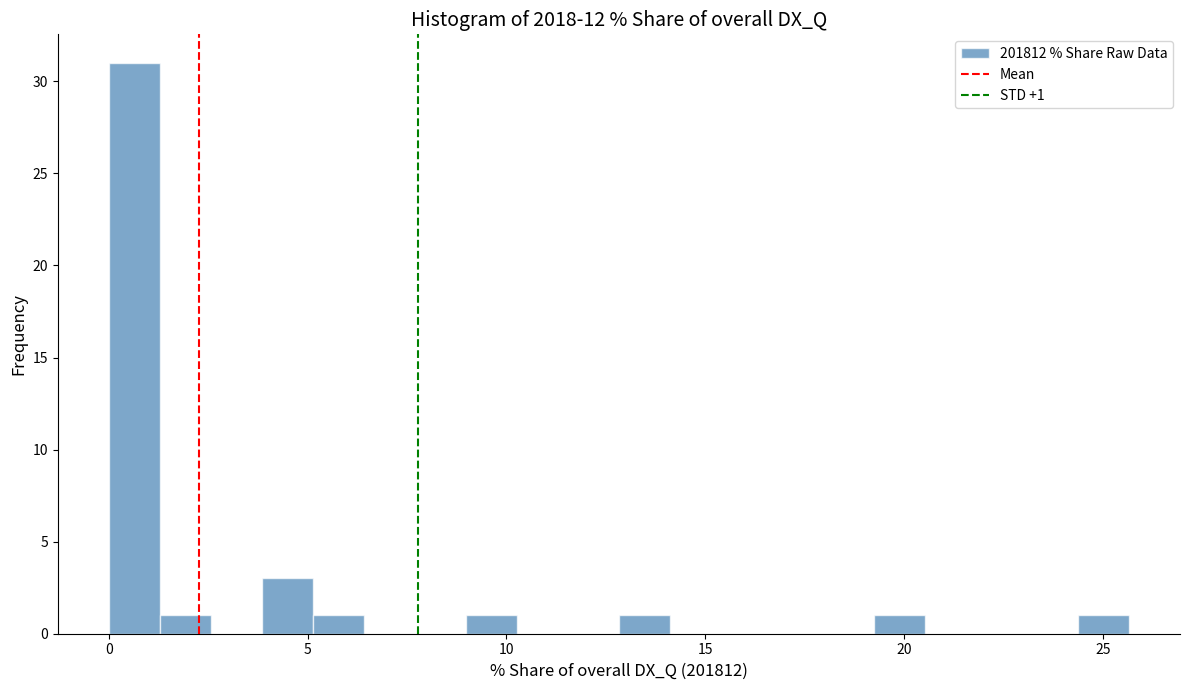

Read against the x-axis, roughly where is the centre of the tallest bar?

0.5